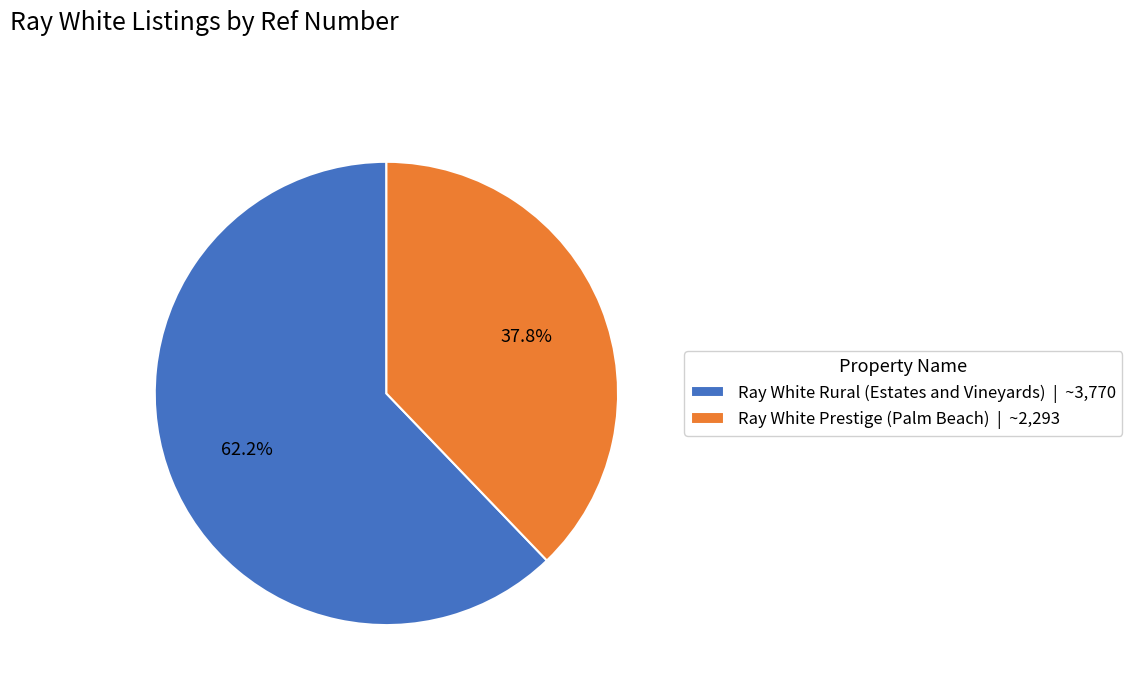

The Ray White Rural (Estates and Vineyards) slice represents 54% of the pie. True or false?

False